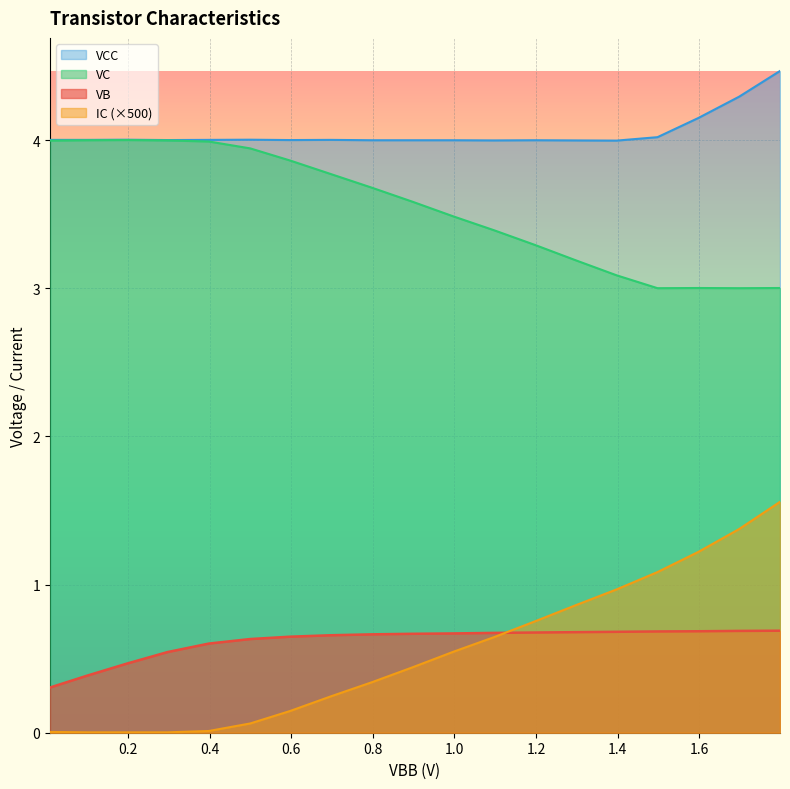

What are all the series names shown in the legend?

VCC, VC, VB, IC (×500)